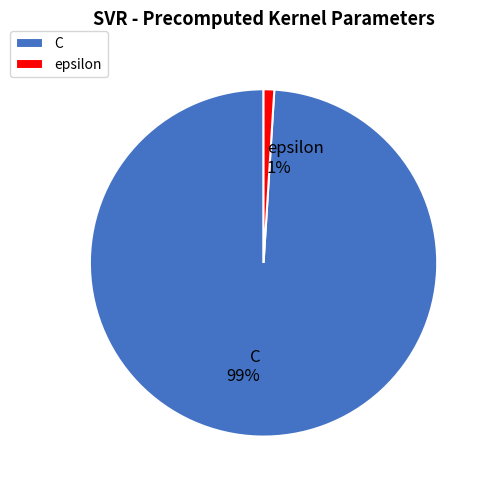

True or false: C accounts for 99% of the total.

True